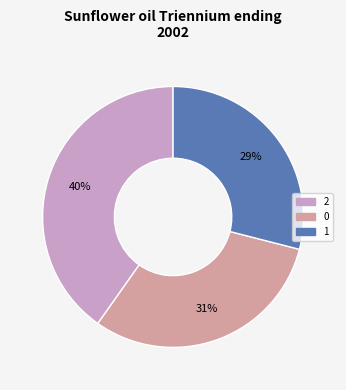

Which has a higher value, 2 or 0?

2